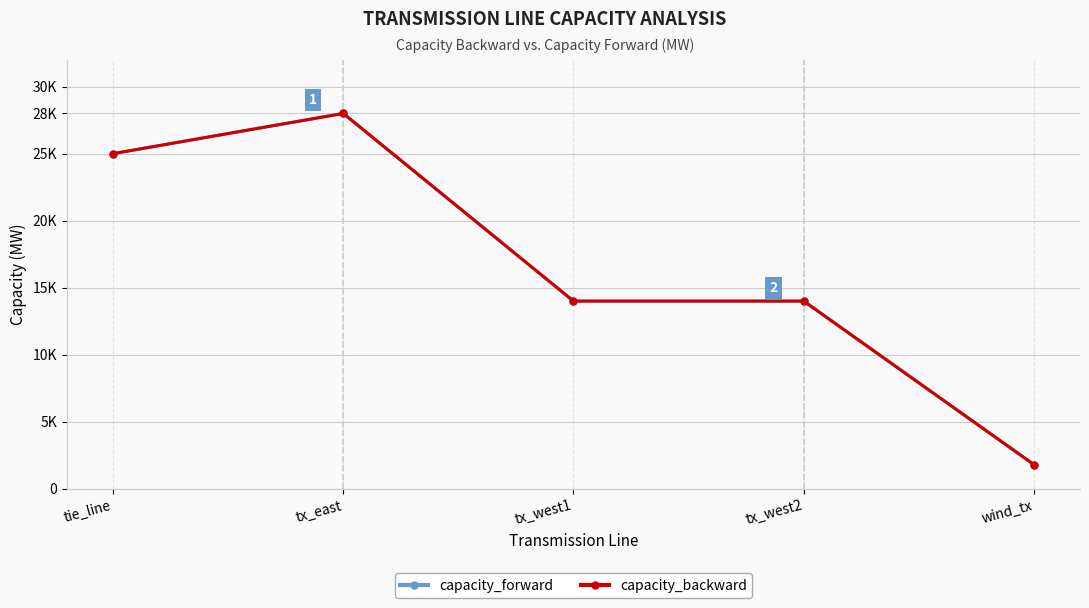

Does the chart have visible grid lines?

Yes